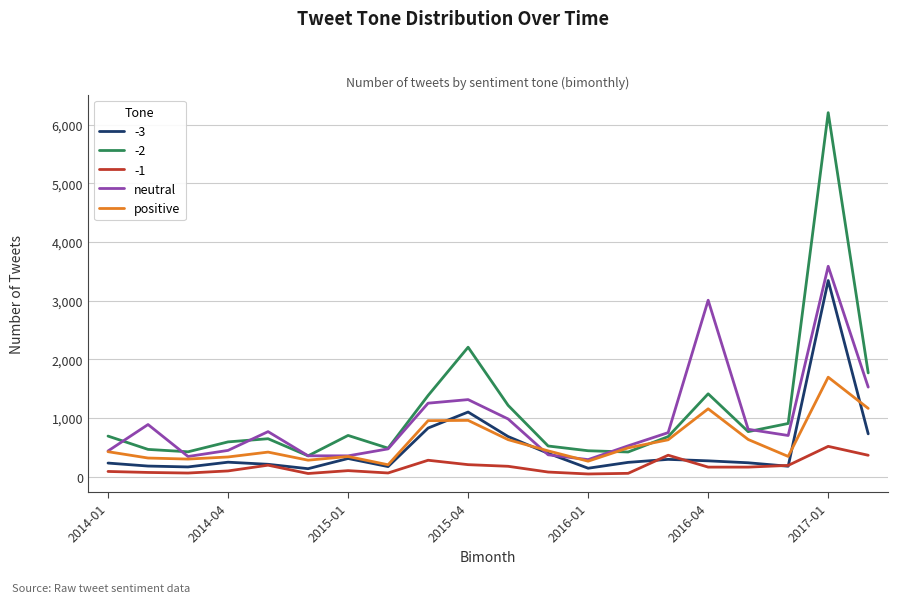

True or false: positive and neutral intersect in this chart.

True